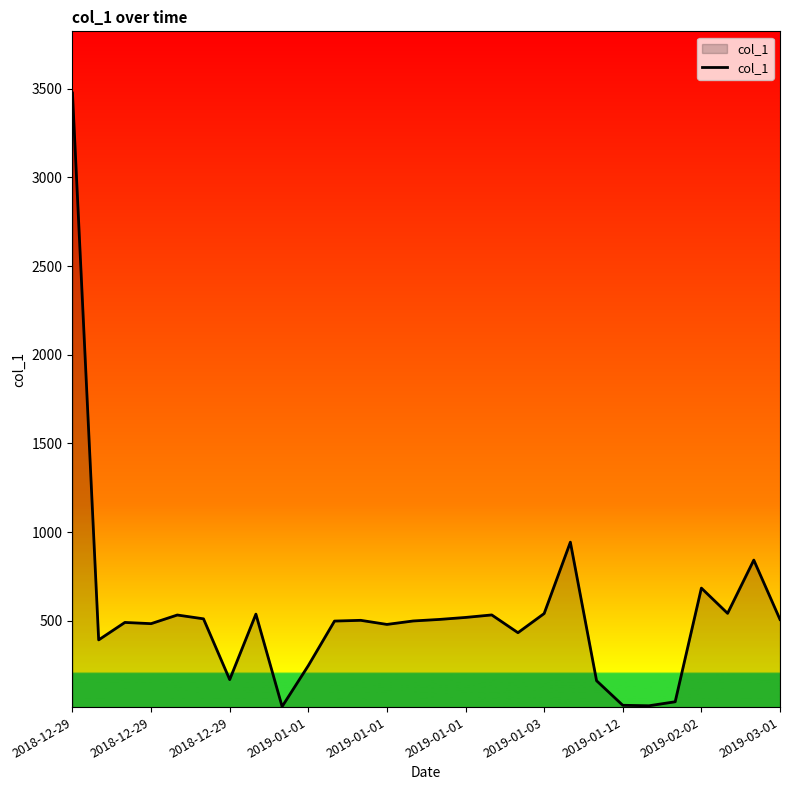

What is the maximum value shown in the chart?

3476.0